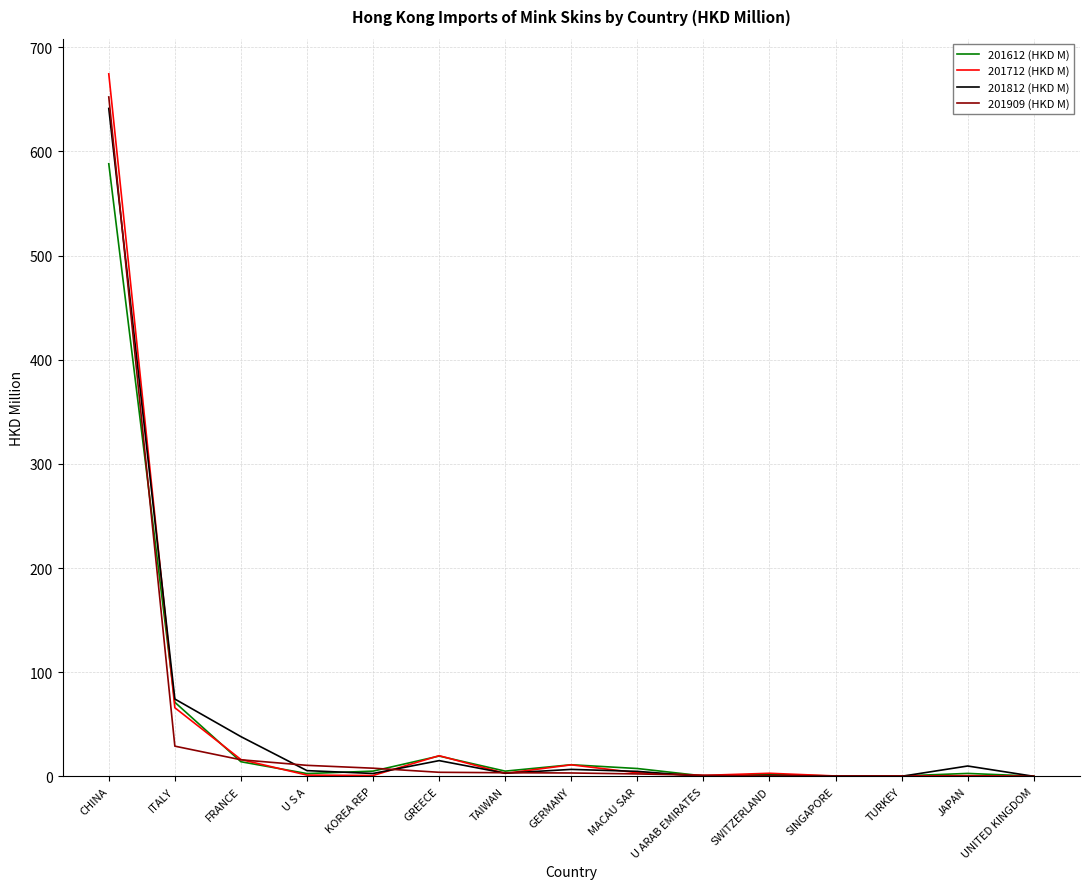

At which label is 201612 (HKD M) closest to 294?

ITALY